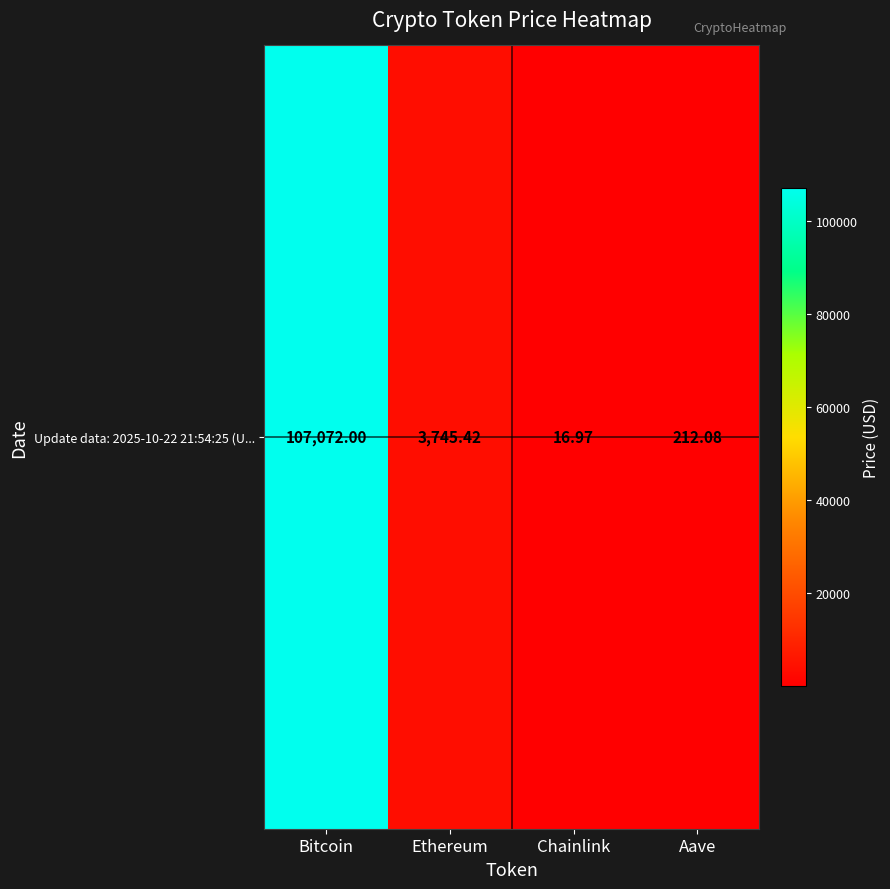

What value does the data have at Chainlink?

17.0